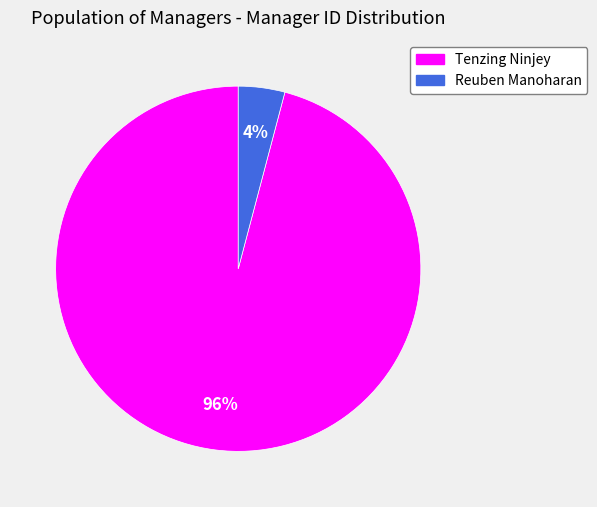

True or false: Tenzing Ninjey accounts for 85% of the total.

False